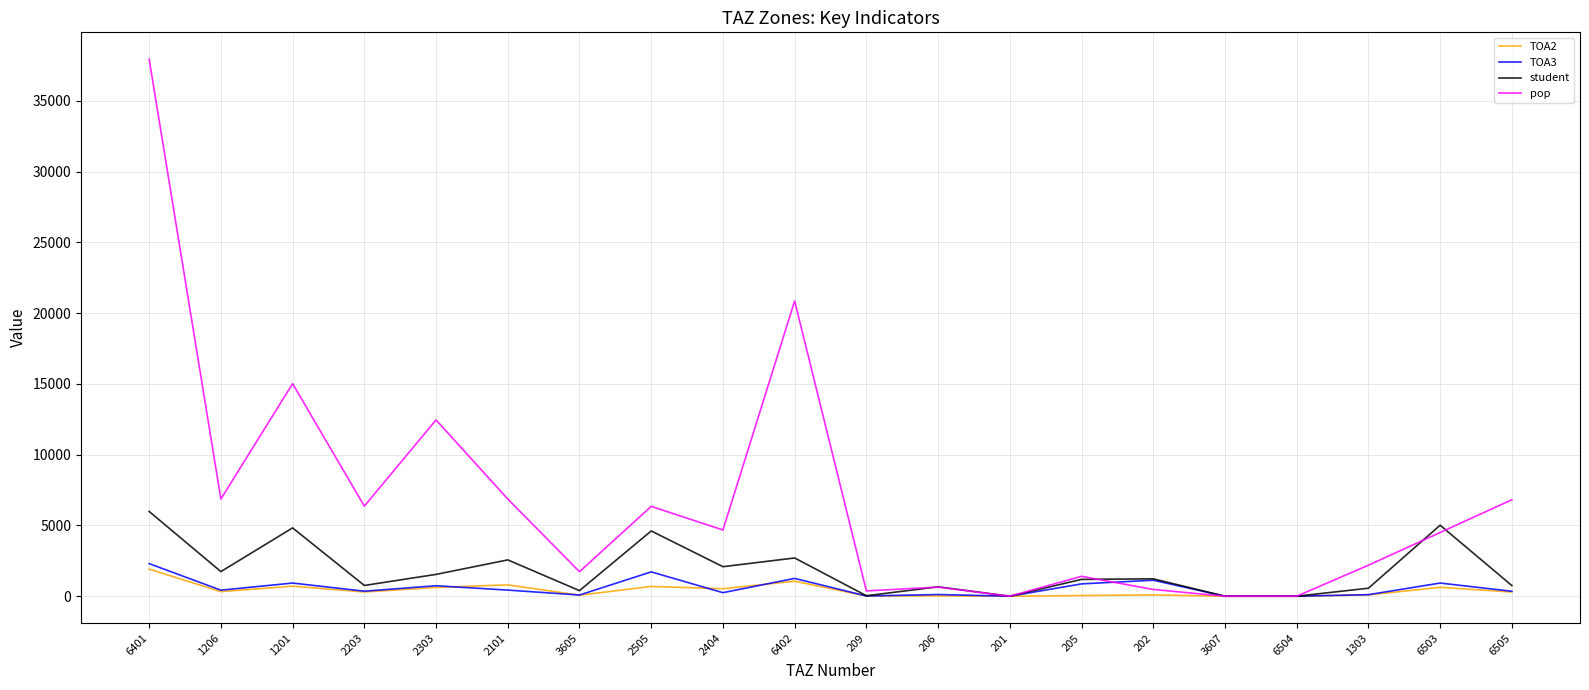

Which series has the largest total across all categories?

pop